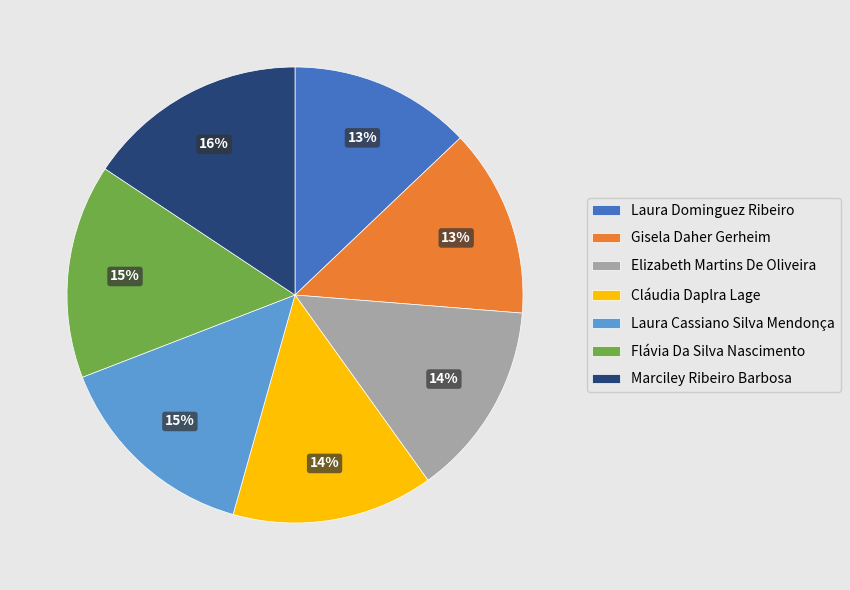

To the nearest percent, what is the combined percentage of Elizabeth Martins De Oliveira and Laura Cassiano Silva Mendonça?

29%